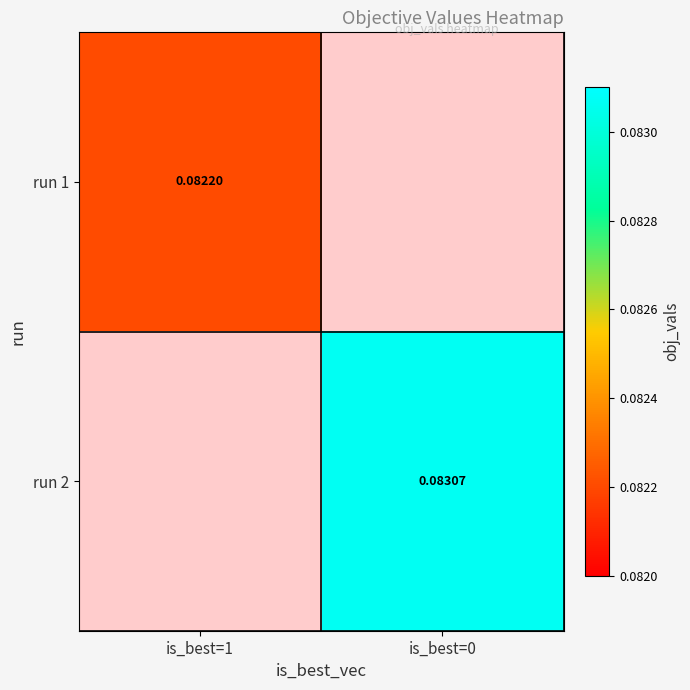

What is the sum of the run 1 values at is_best=0 and is_best=1?

0.1